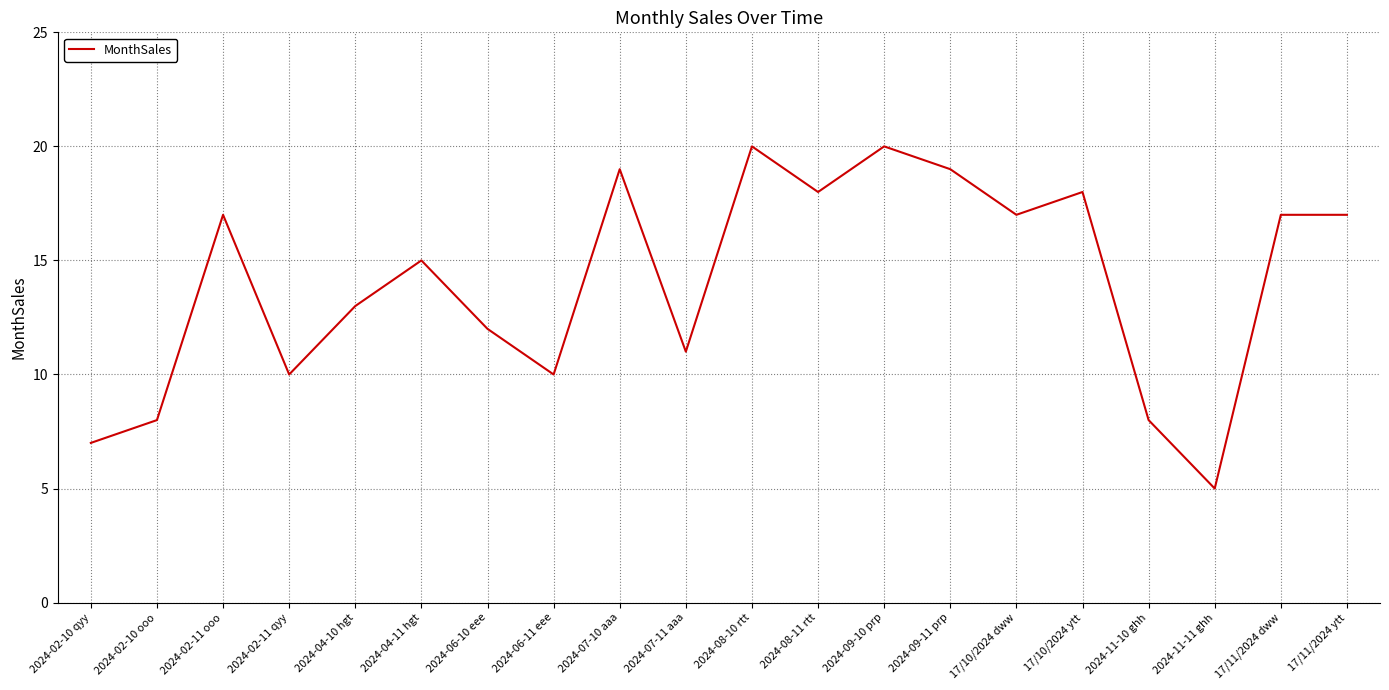

Which category has the lowest value across all series?

2024-11-11 ghh